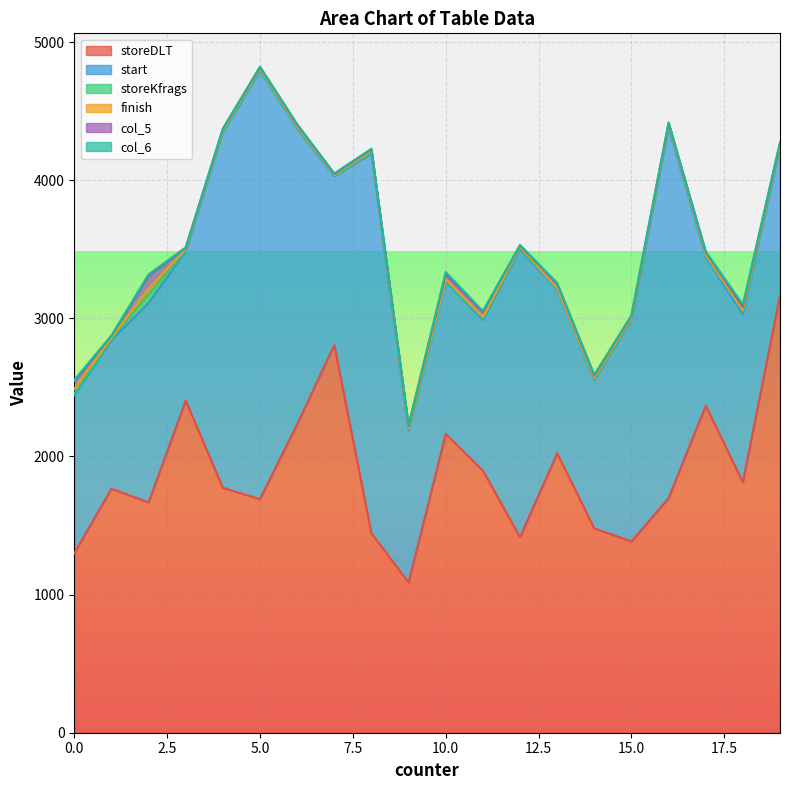

List the series in order of their peak value, highest first.

storeDLT, start, col_5, storeKfrags, finish, col_6